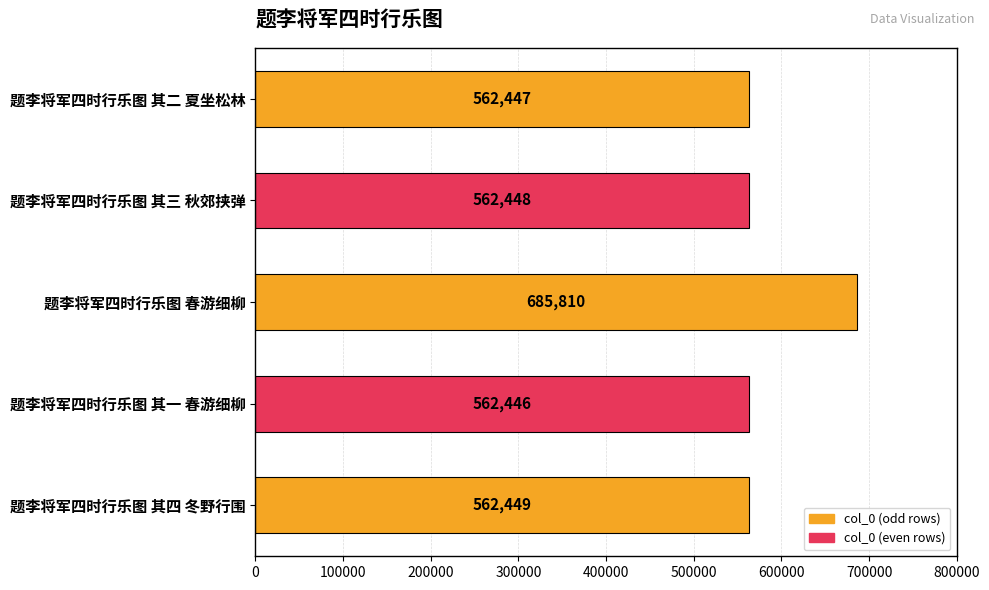

How many data points does each series have?

5